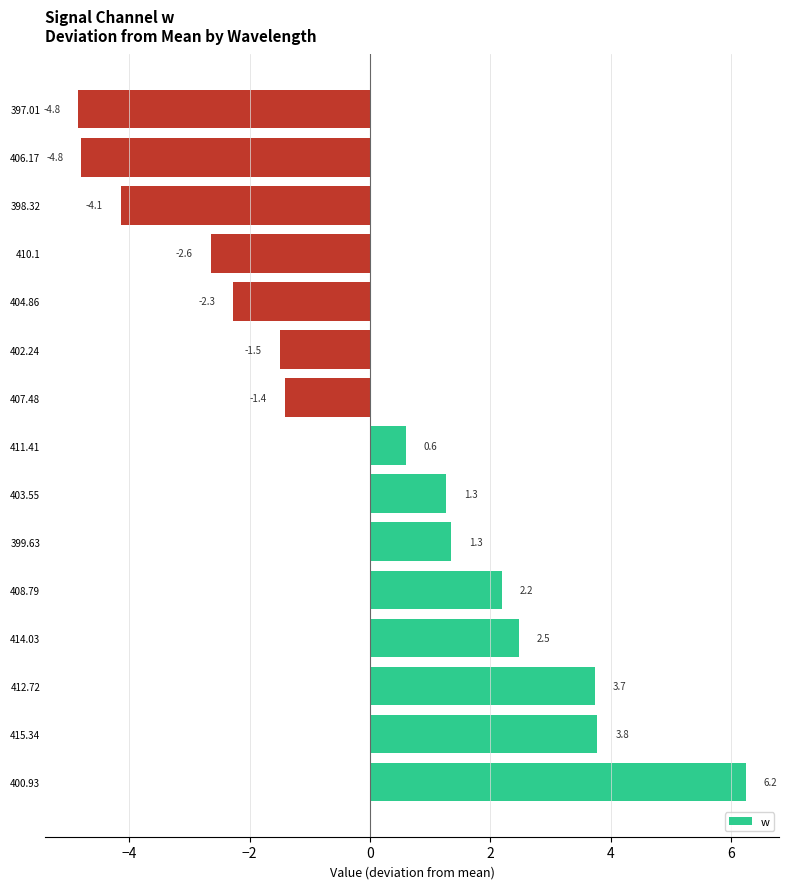

How many values are below zero?

7